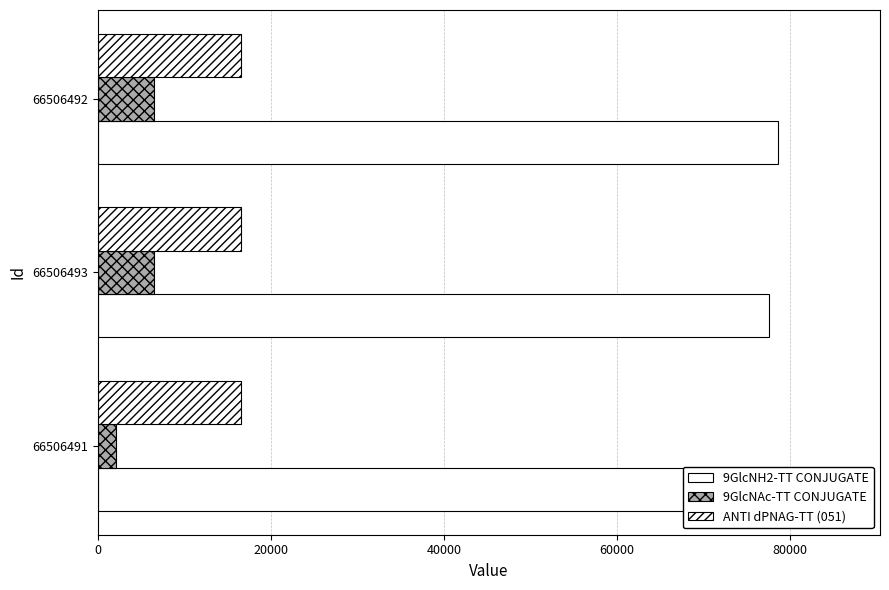

How many values in the 9GlcNH2-TT CONJUGATE series are below 78570?

1